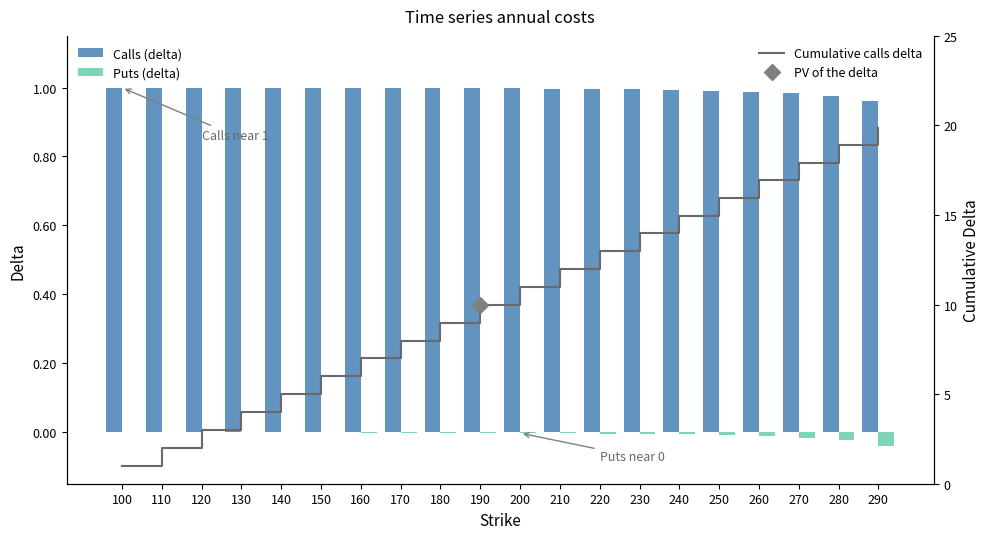

What are all the series names shown in the legend?

Calls (delta), Puts (delta), Cumulative calls delta